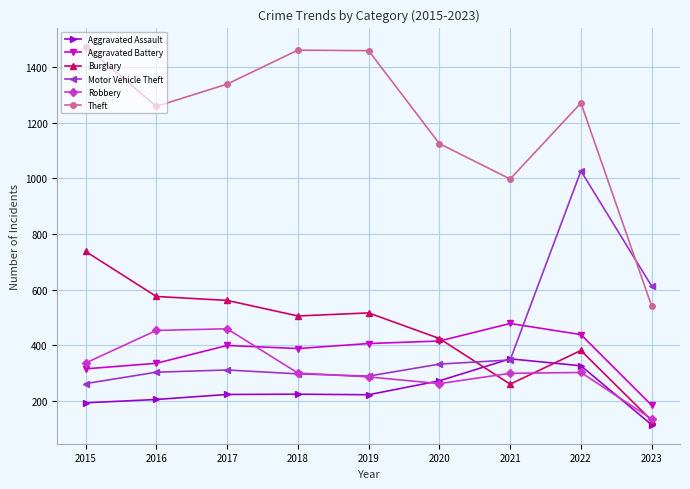

At 2015, list the series in order from smallest to largest.

Aggravated Assault, Motor Vehicle Theft, Aggravated Battery, Robbery, Burglary, Theft